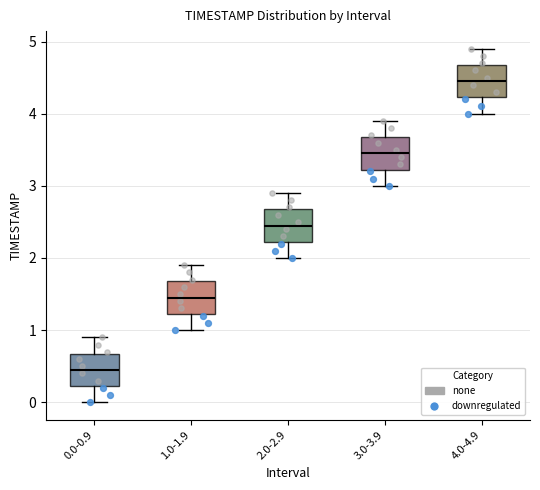

Where does the lower whisker of the box for 1.0-1.9 end on the y-axis? The values are not printed on the chart, so give them approximately, as read against the axis.

1.0